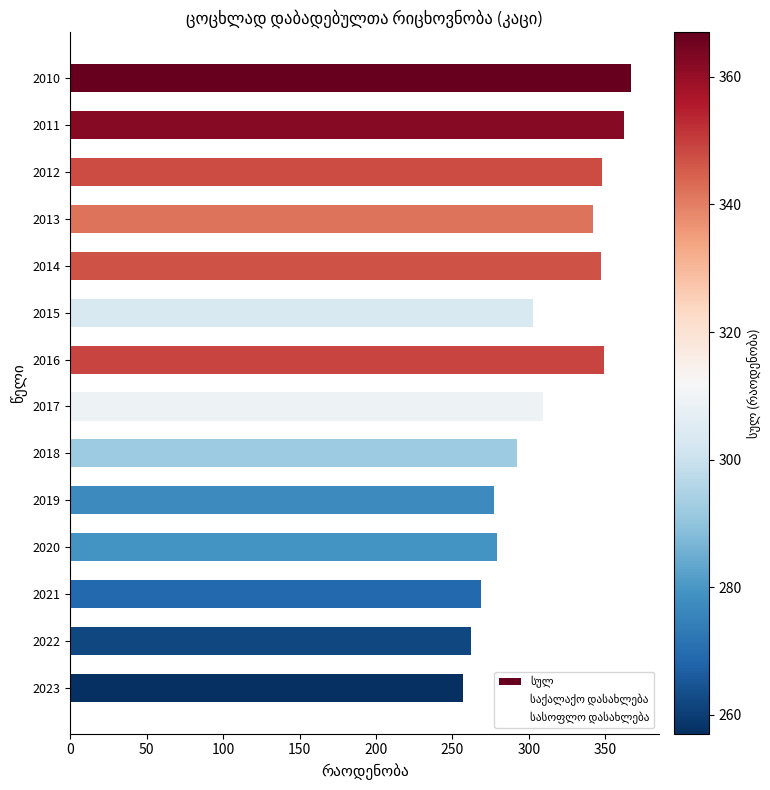

What is the difference between the maximum and second lowest values?

105